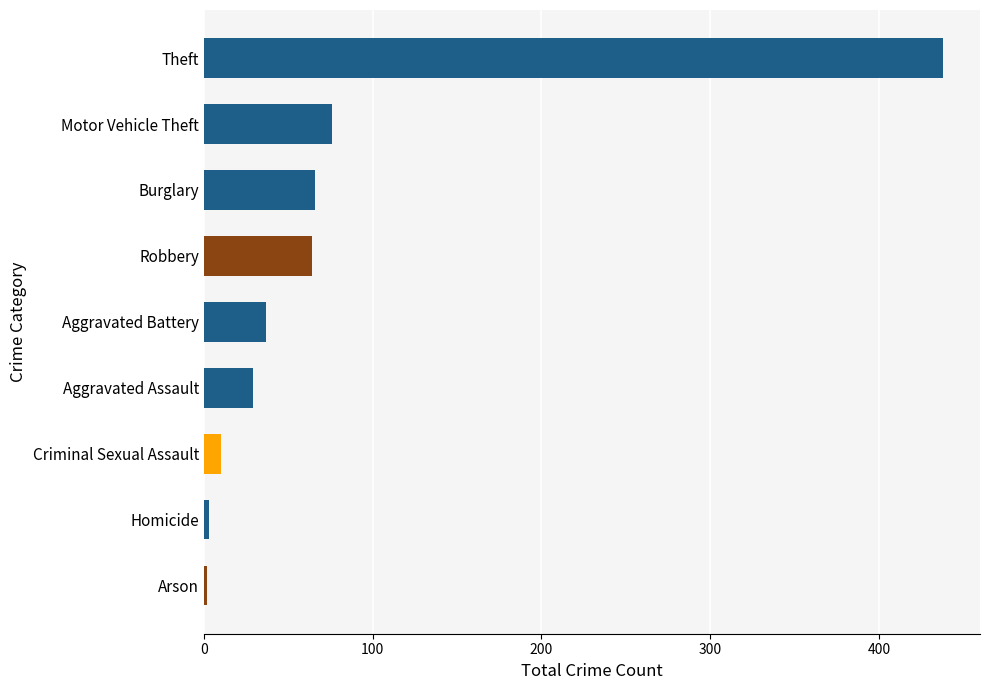

At which label is the value closest to 220?

Motor Vehicle Theft